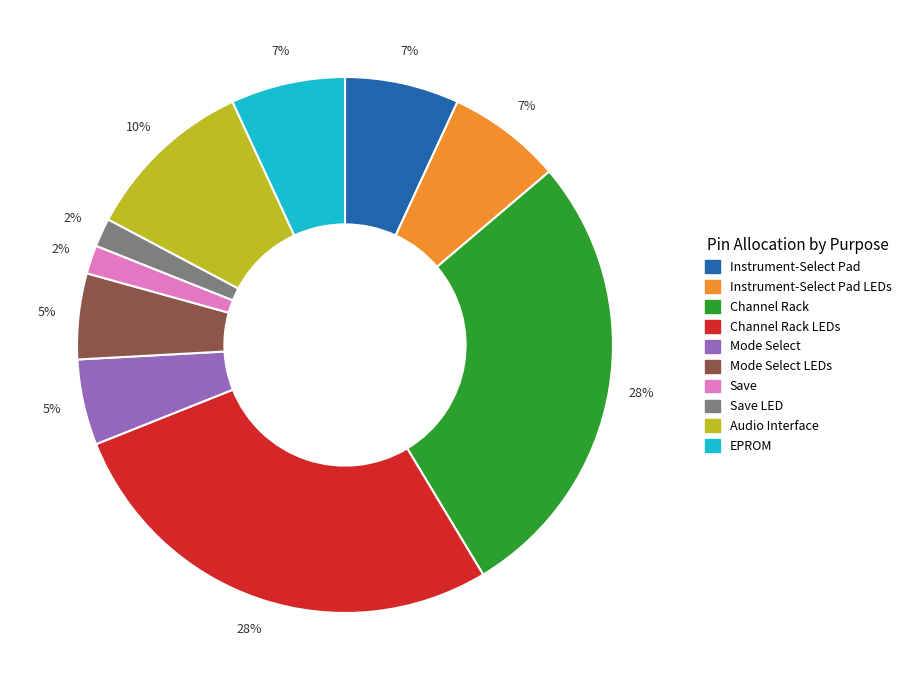

Is there any slice that represents more than half of the pie?

No